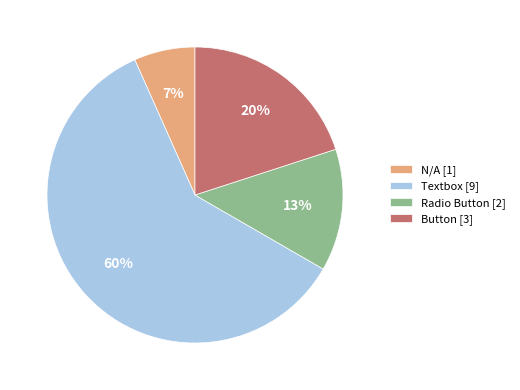

To the nearest percent, what portion does Radio Button represent?

13%